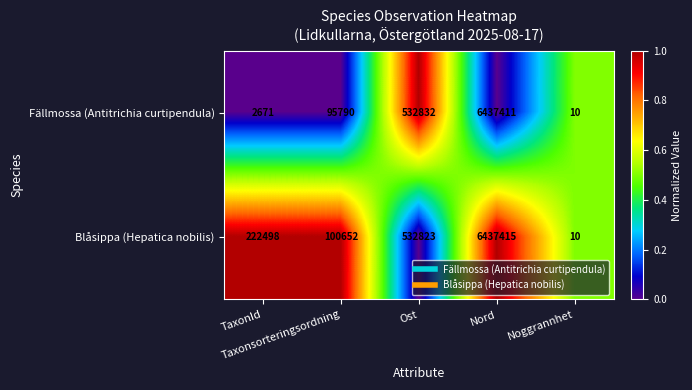

List the series in order of their peak value, lowest first.

Fällmossa (Antitrichia curtipendula), Blåsippa (Hepatica nobilis)